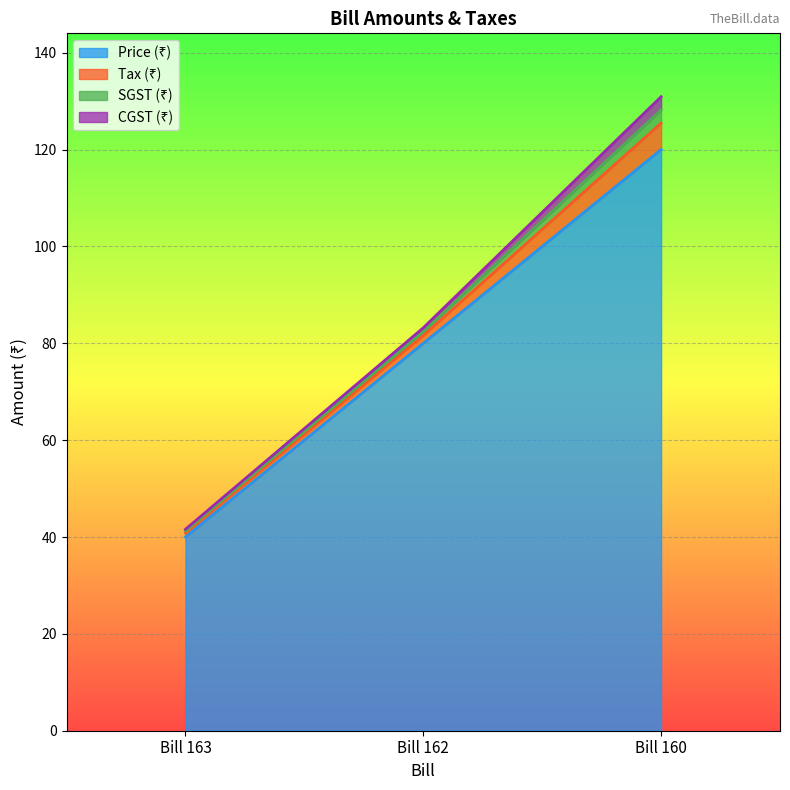

True or false: Price (₹) has a value of 70.3 at Bill 160.

False